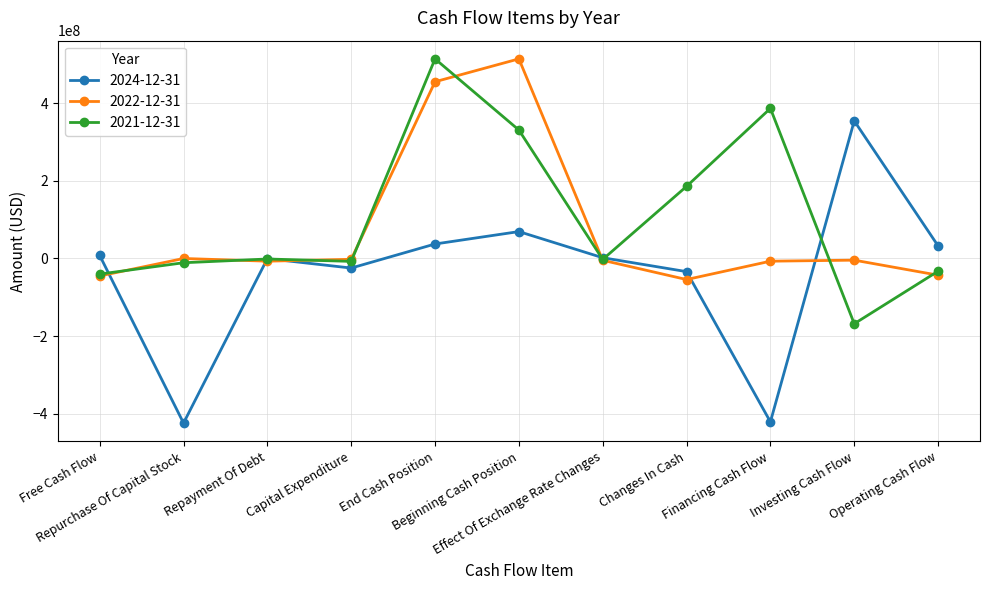

In 2024-12-31, how many points are lower than both neighbors (excluding endpoints)?

3